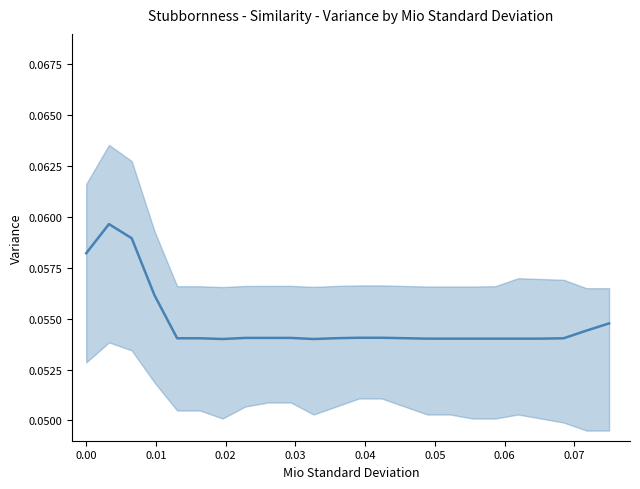

What is the value of the 1st point from the left?

0.1